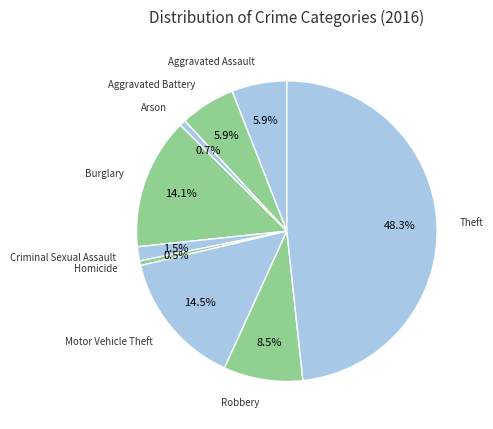

Which slice is the smallest?

Homicide